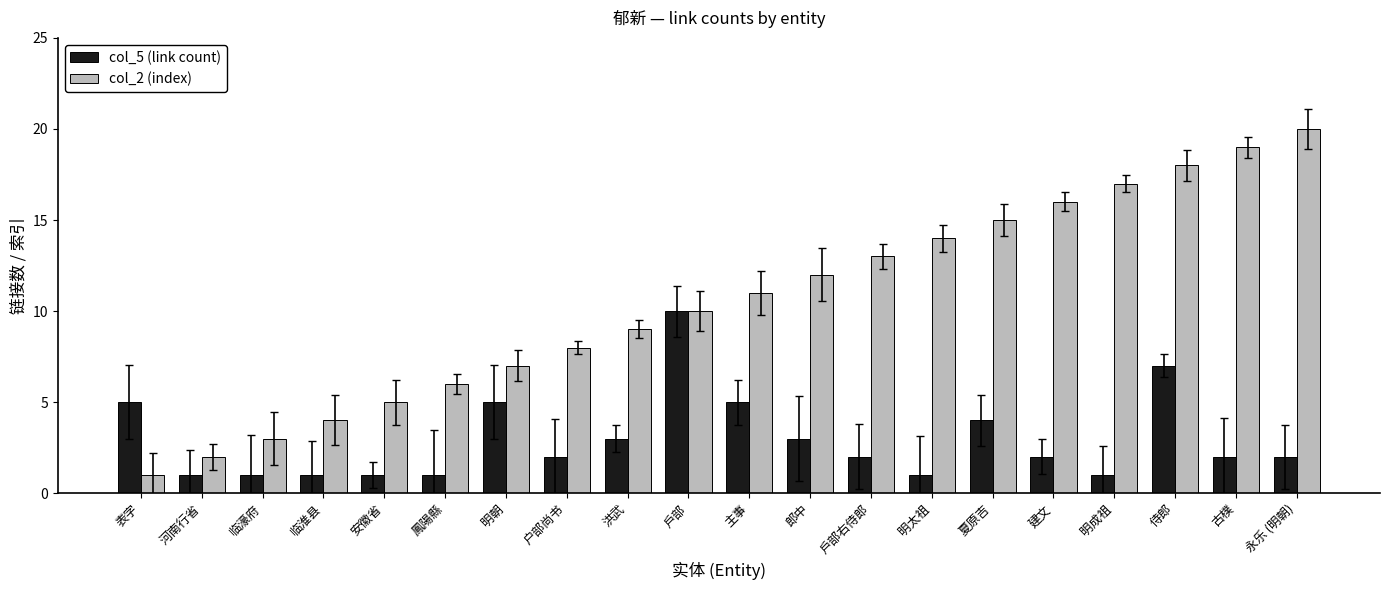

What is the approximate value of col_2 (index) at 侍郎?

18